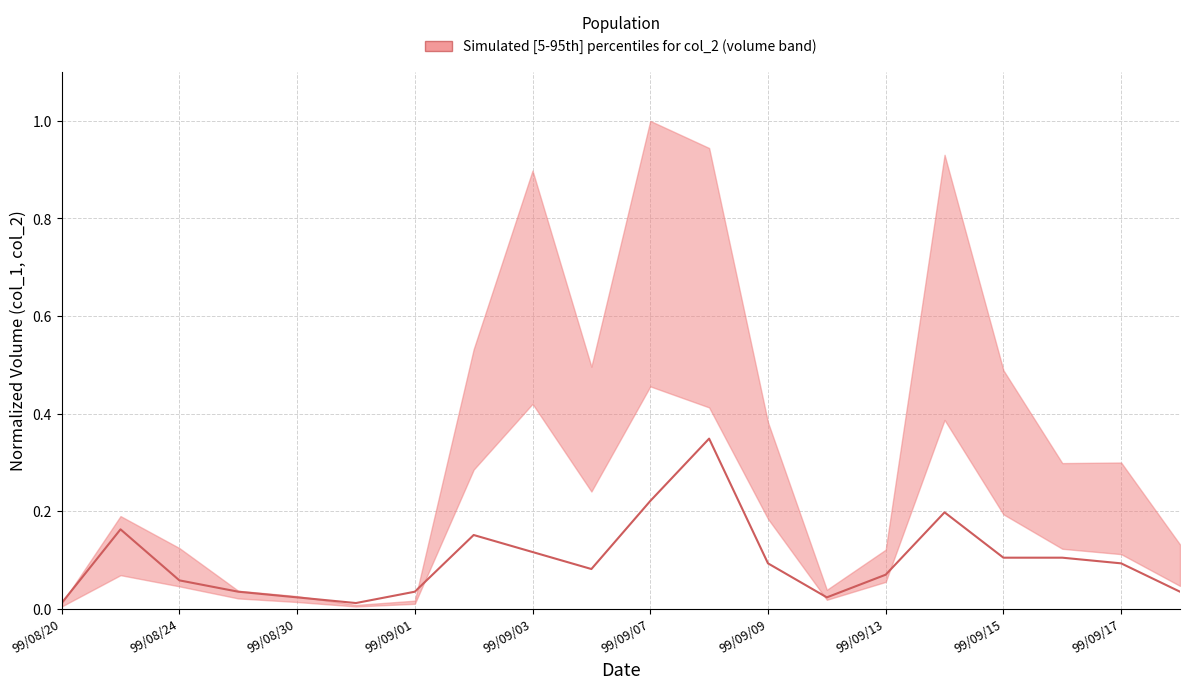

Is it true that the value at 99/09/01 is 0.1?

False